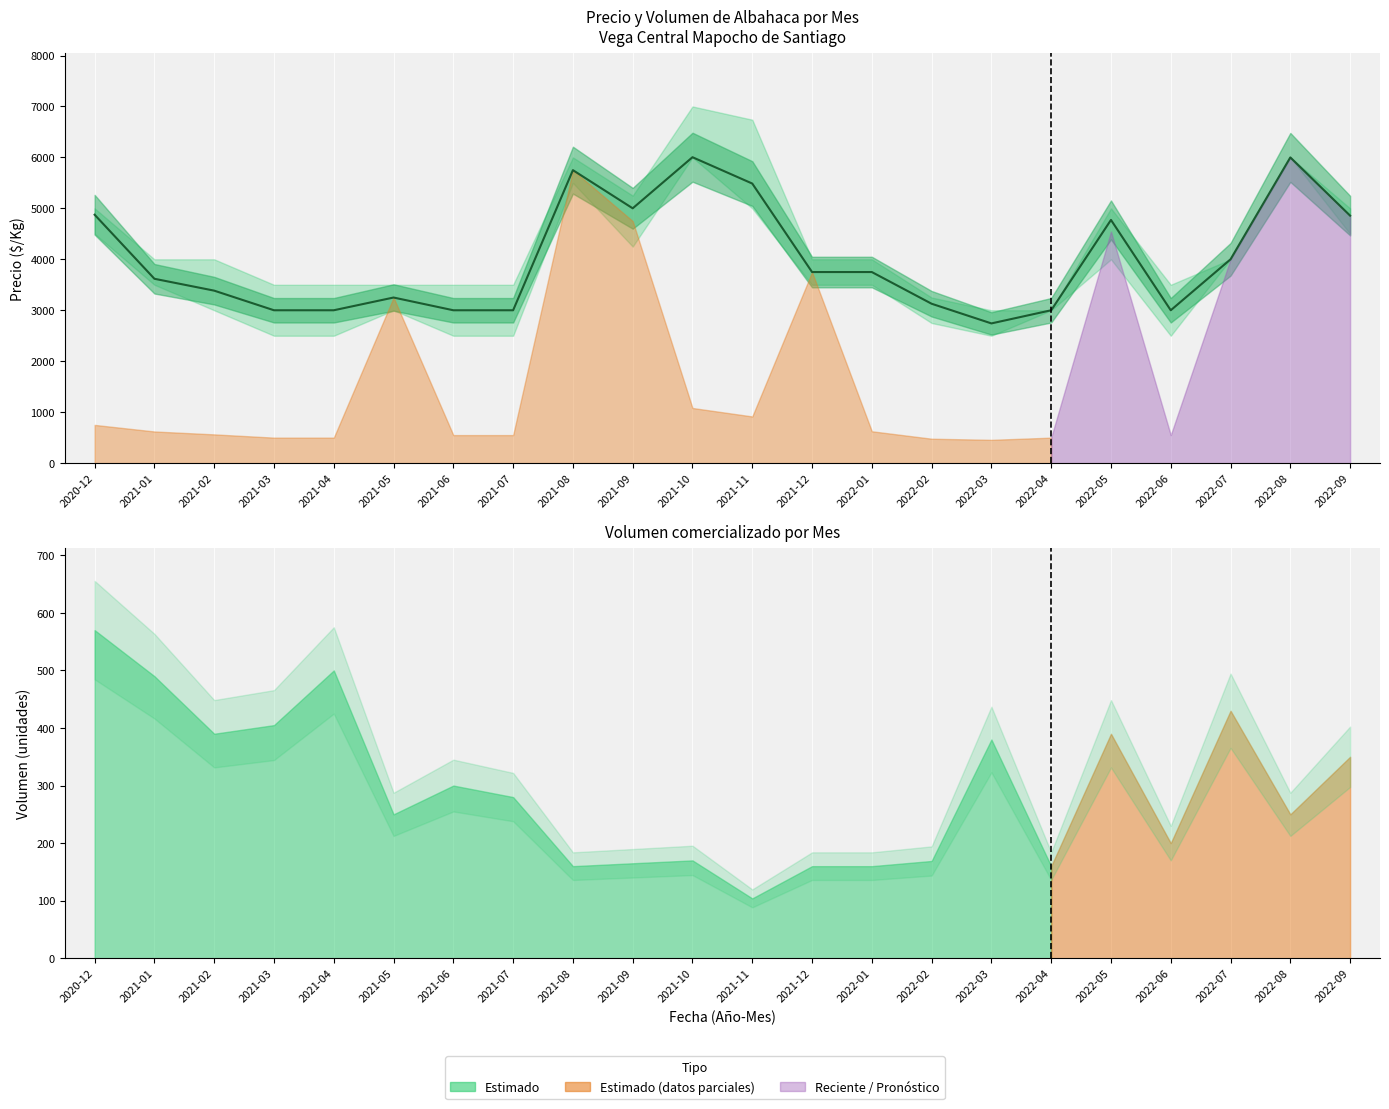

What is the greatest value displayed?

6004